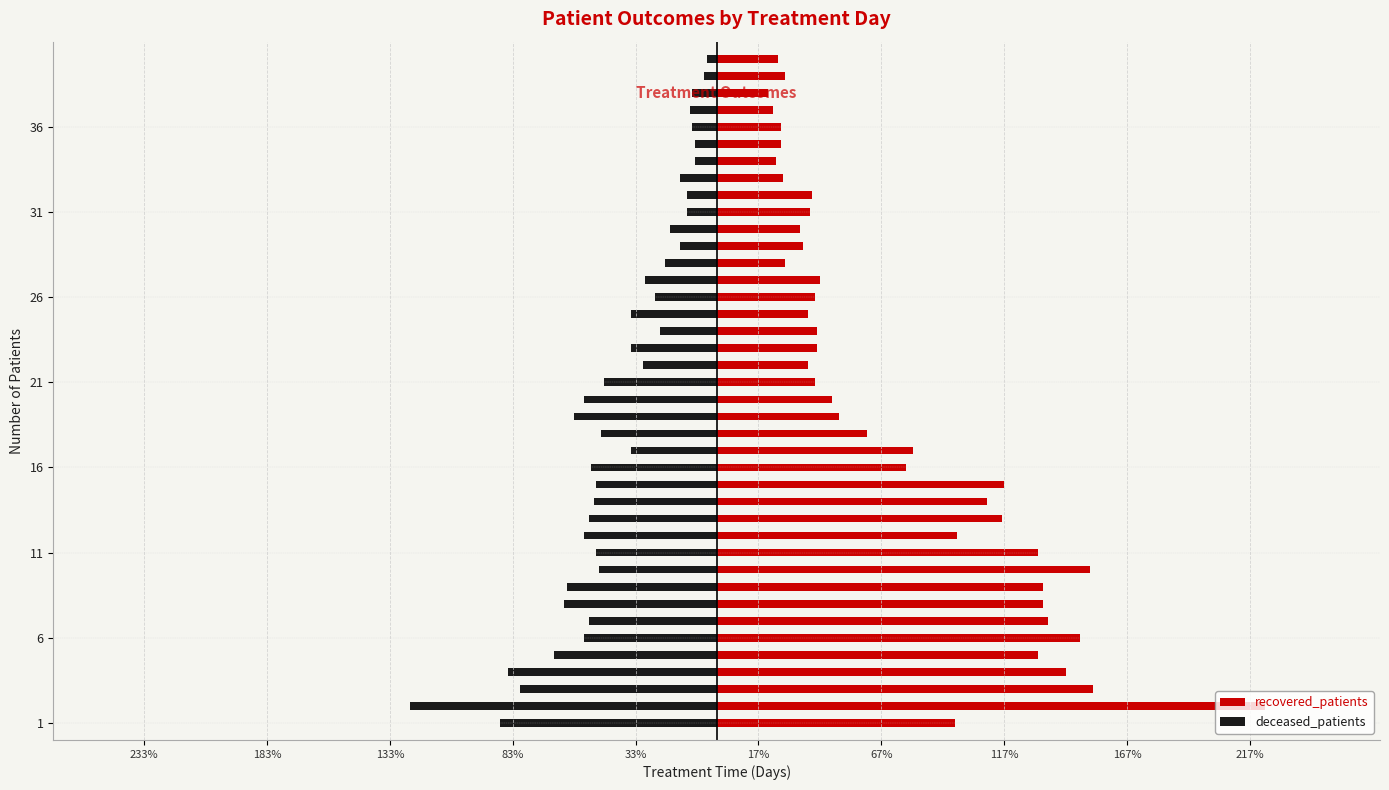

Rank the series at 16 from lowest to highest value.

deceased_patients, recovered_patients